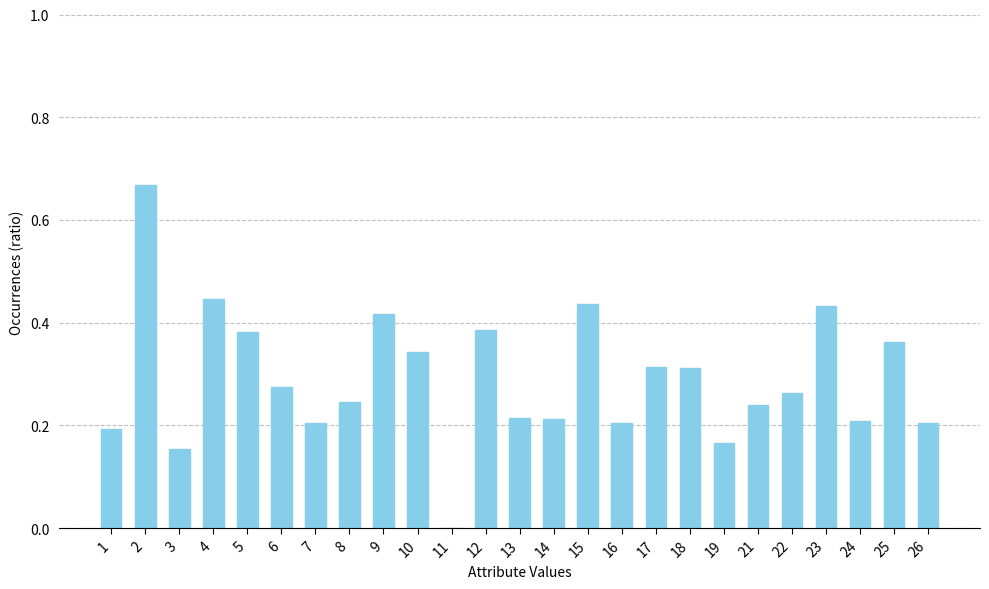

Which has a higher value, 16 or 8?

8